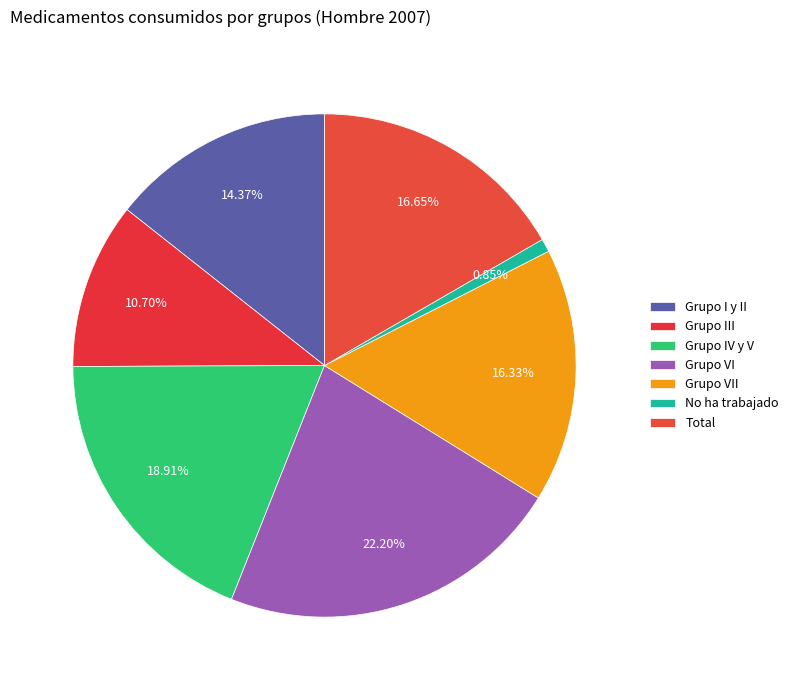

How many segments does this pie chart have?

7